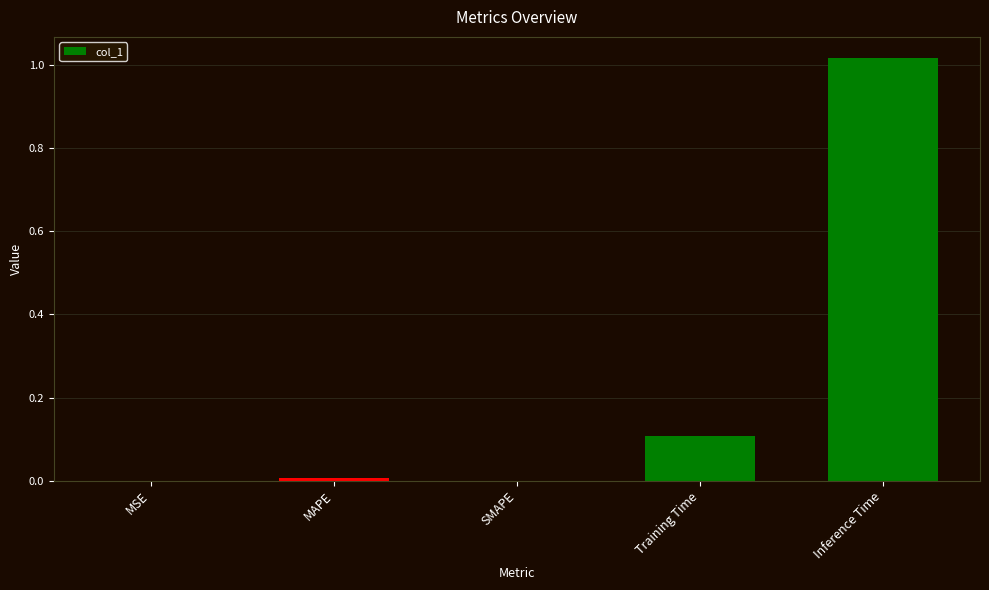

The value at SMAPE is 0.0. True or false?

True